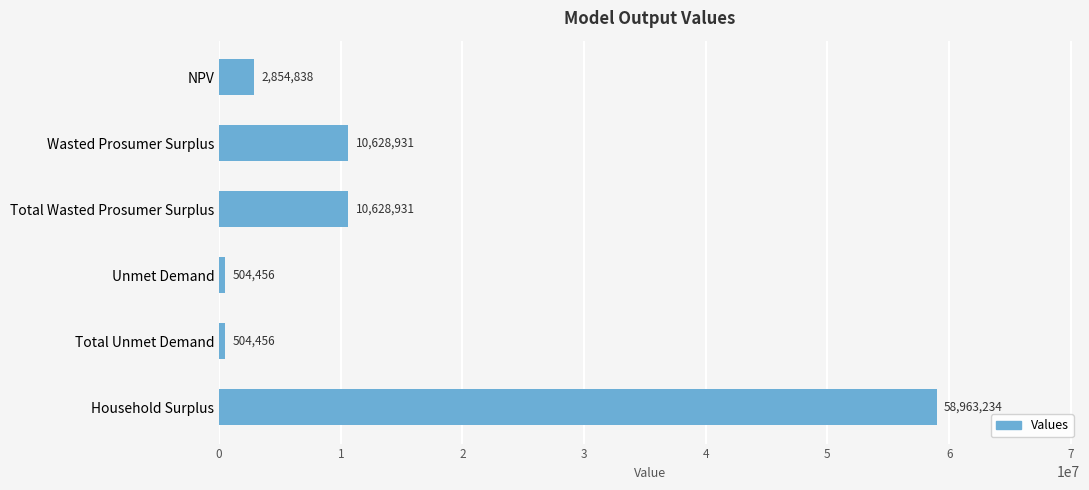

How many data points are less than 10628930?

3